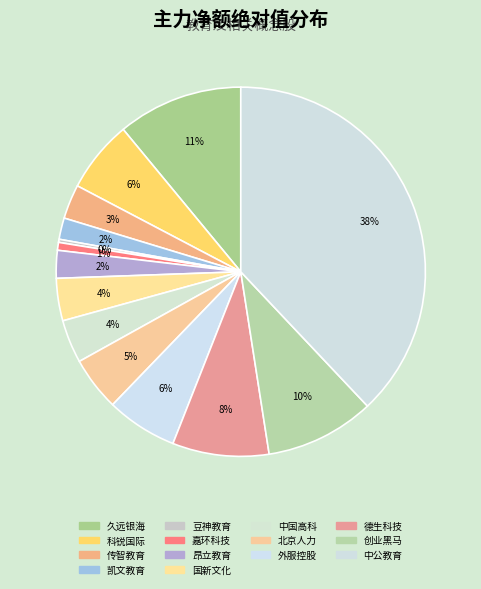

What percentage is the 久远银海 slice, to the nearest percent?

11%